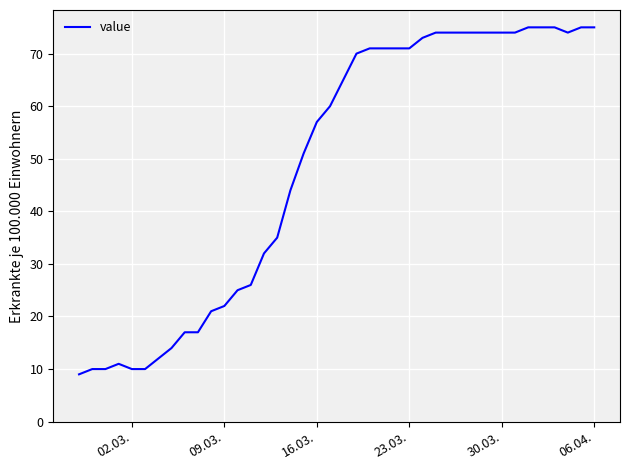

What is the smallest value displayed?

9